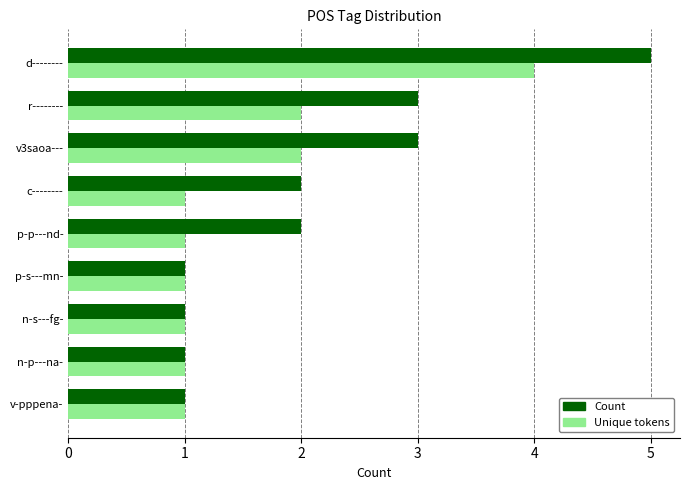

The Count series shows 3 at v3saoa---. True or false?

True